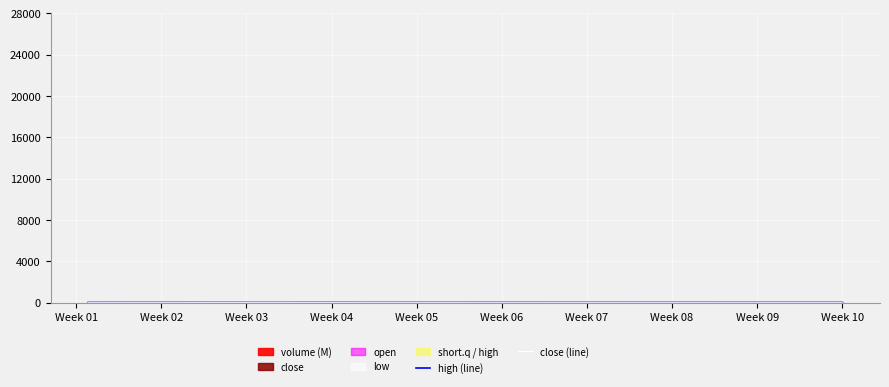

The high (line) series shows 26.7 at 36. True or false?

False